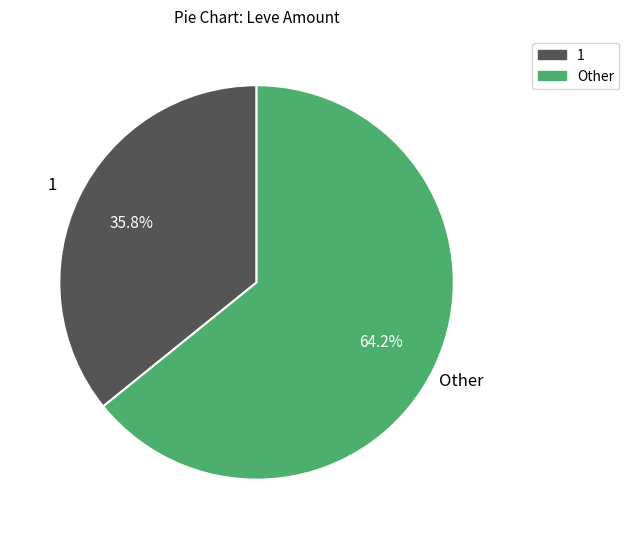

Does any single category account for the majority?

Yes